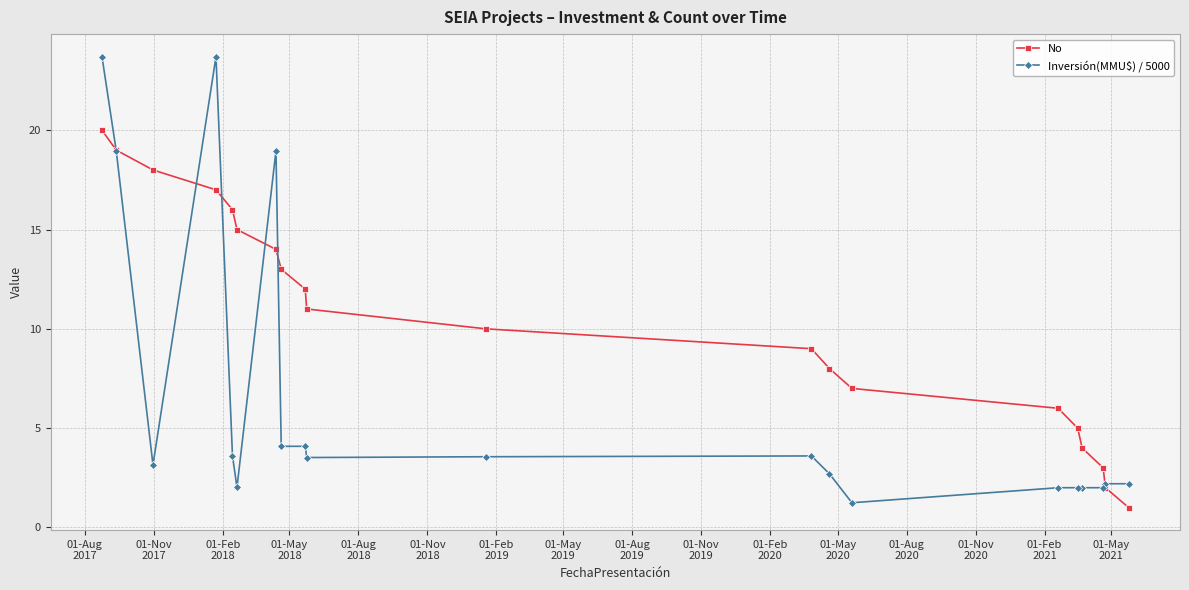

Count the number of data series in this chart.

2